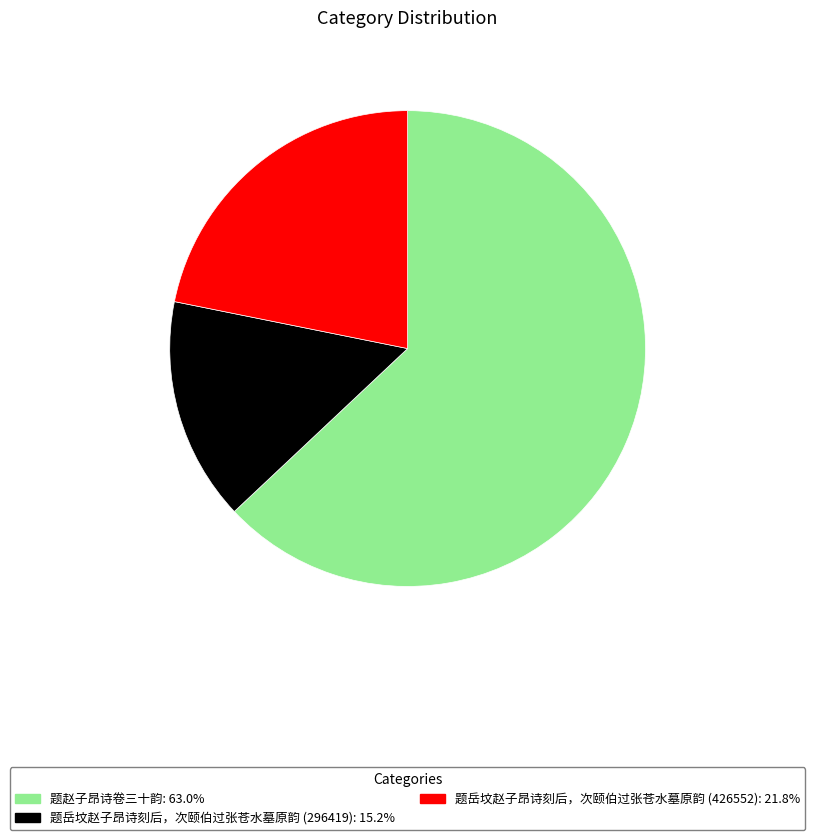

Approximately how many times larger is the value at 题岳坟赵子昂诗刻后，次颐伯过张苍水墓原韵 (296419) compared to 题岳坟赵子昂诗刻后，次颐伯过张苍水墓原韵 (426552)?

0.7